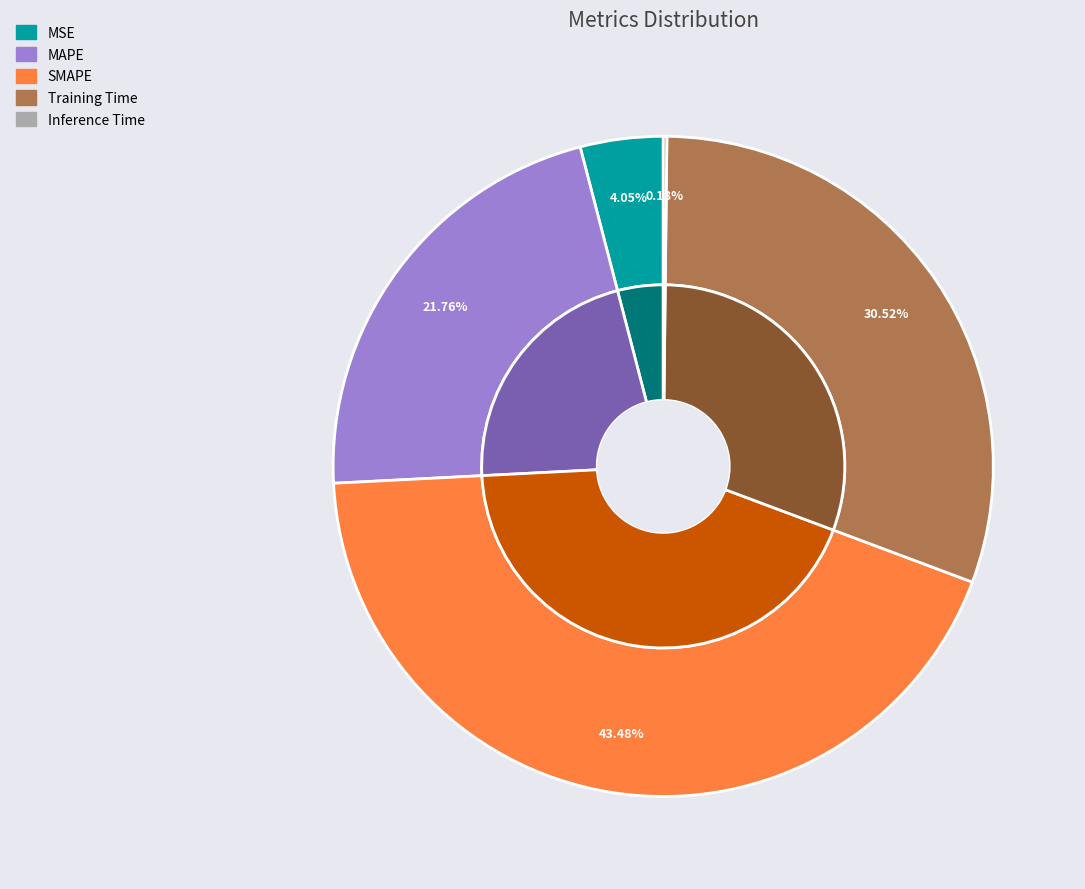

To the nearest percent, what is the average slice percentage?

20%